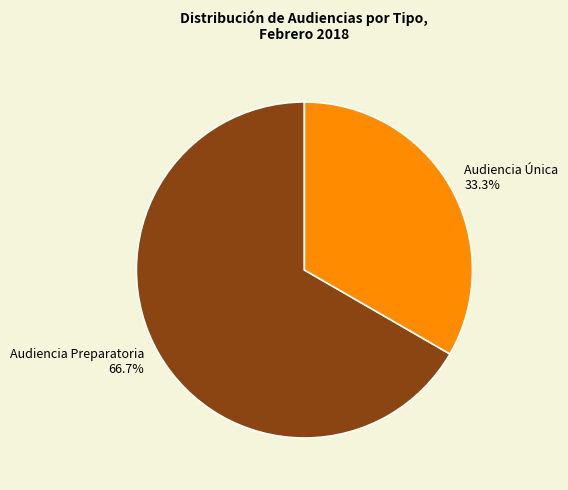

To the nearest percent, what is the difference between the Audiencia Preparatoria and Audiencia Única slice percentages?

33%